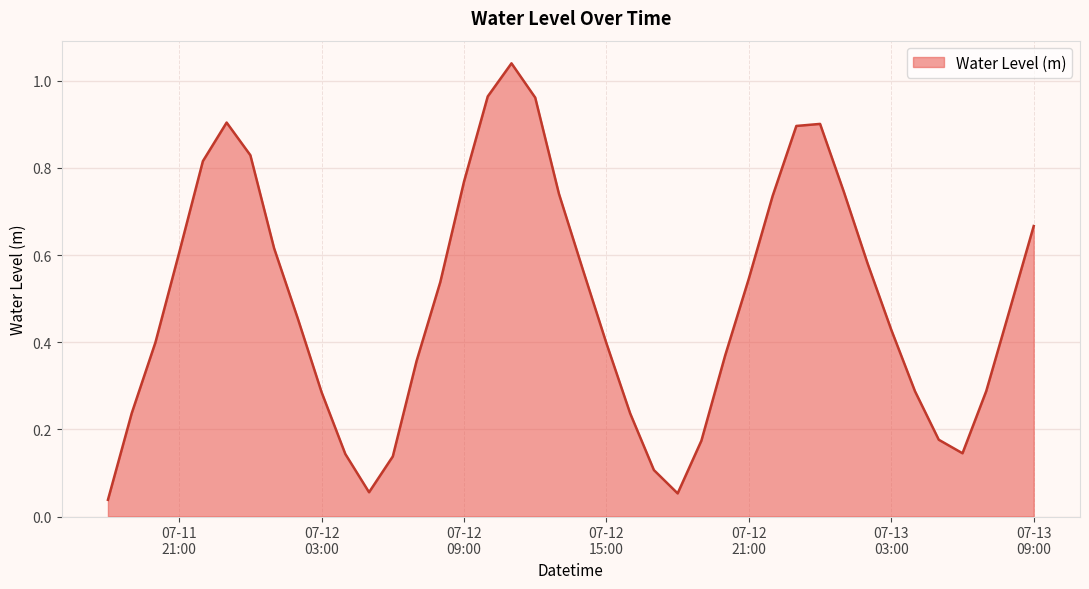

How many series are shown in this chart?

1